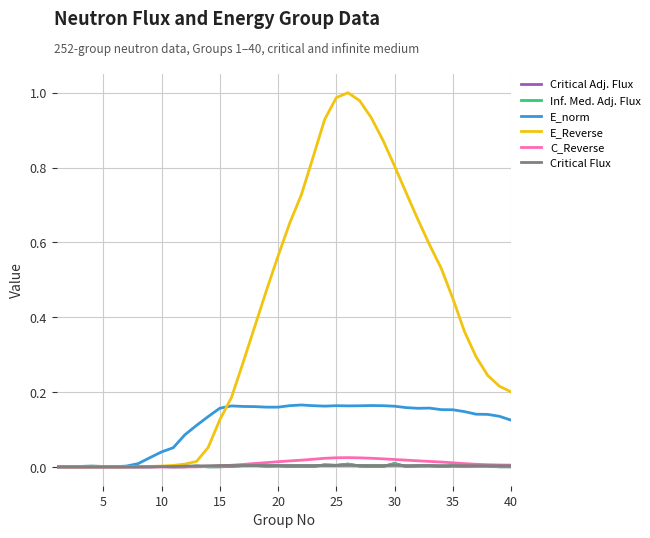

Does the chart display data point markers on the line(s)?

No